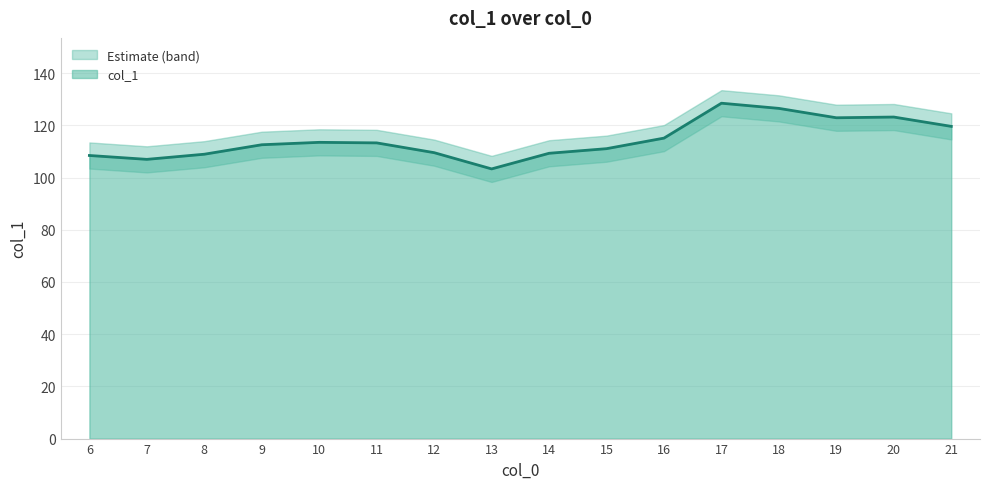

What is the sum of the values at 20 and 10?

236.7